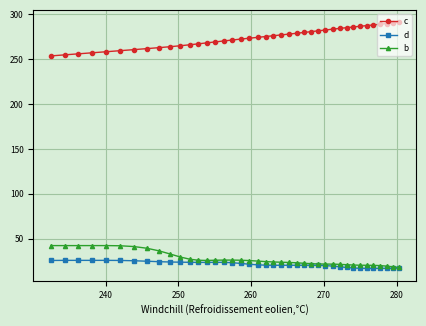

At how many categories does at least one series exceed 234?

40